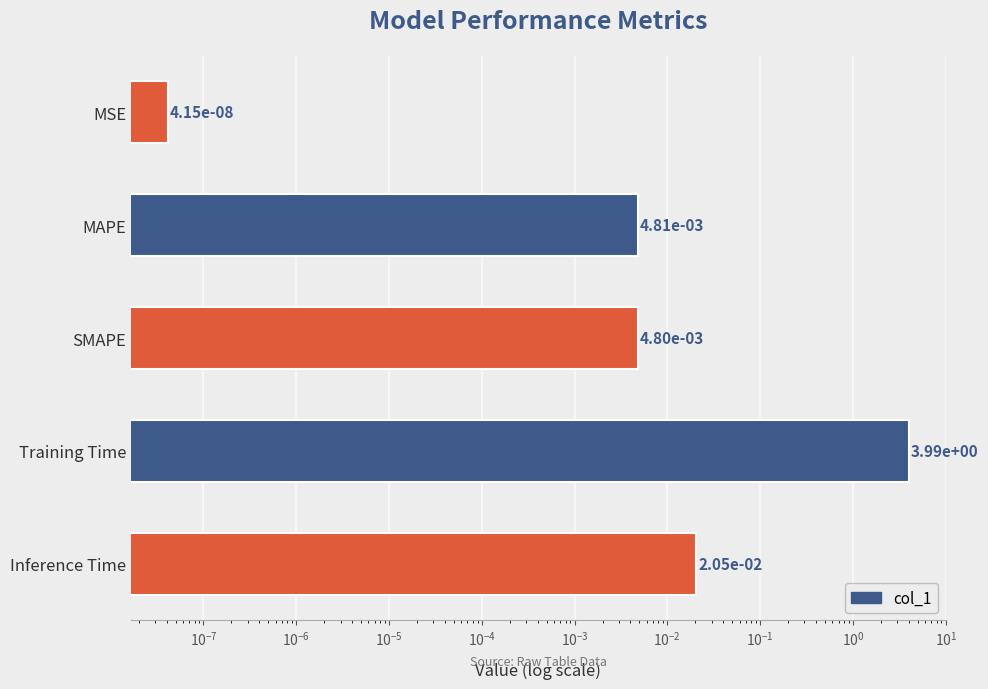

Are the bars horizontal?

Yes